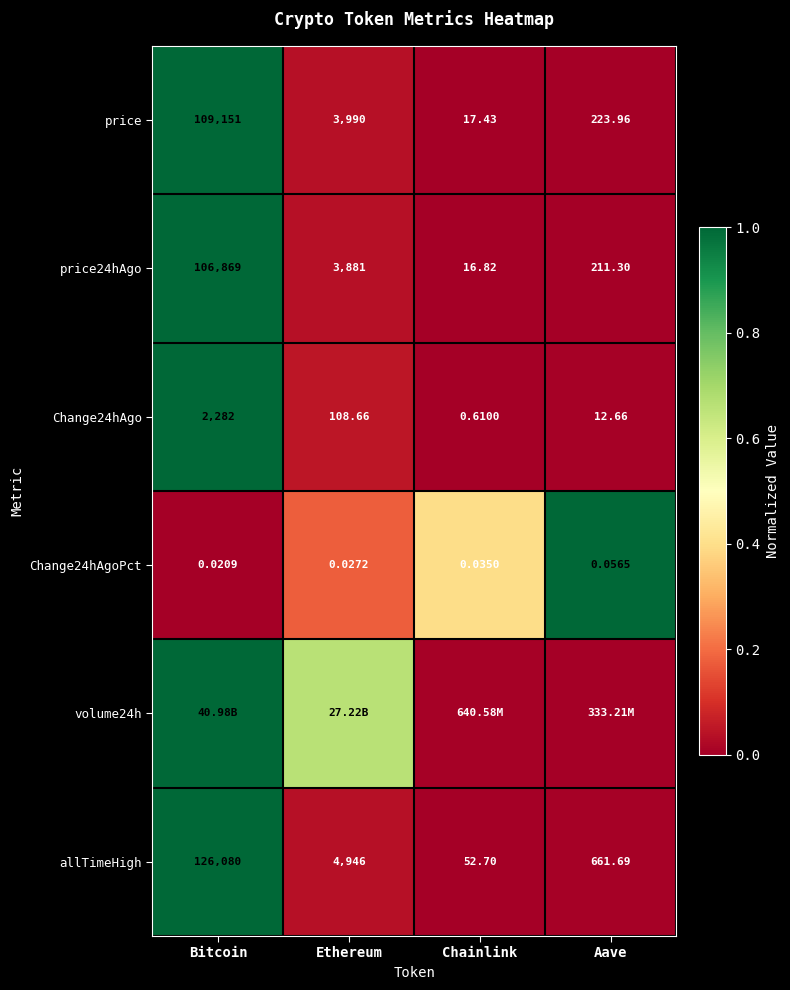

What is the total value across all series at Aave?

1.0